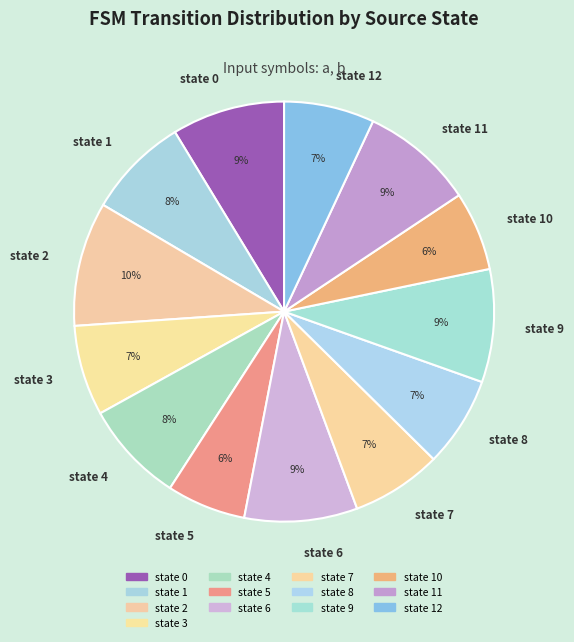

What percentage is the state 6 slice, to the nearest percent?

9%